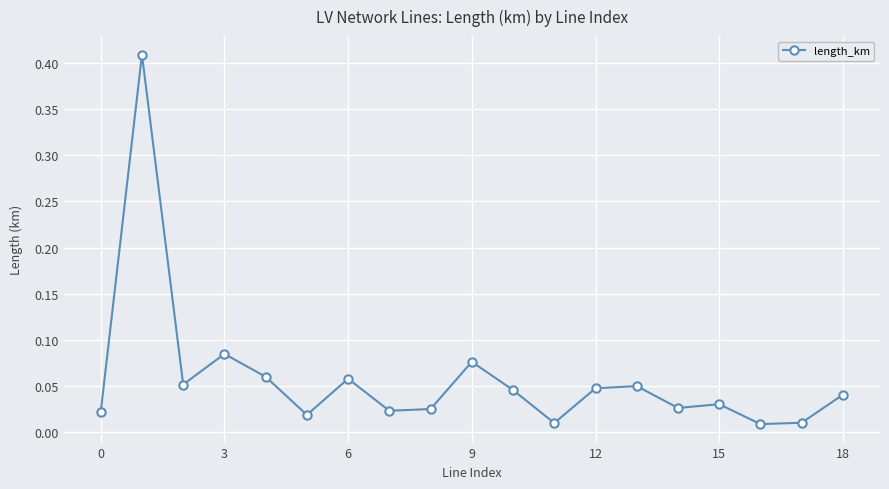

What is the sum of all values?

1.1